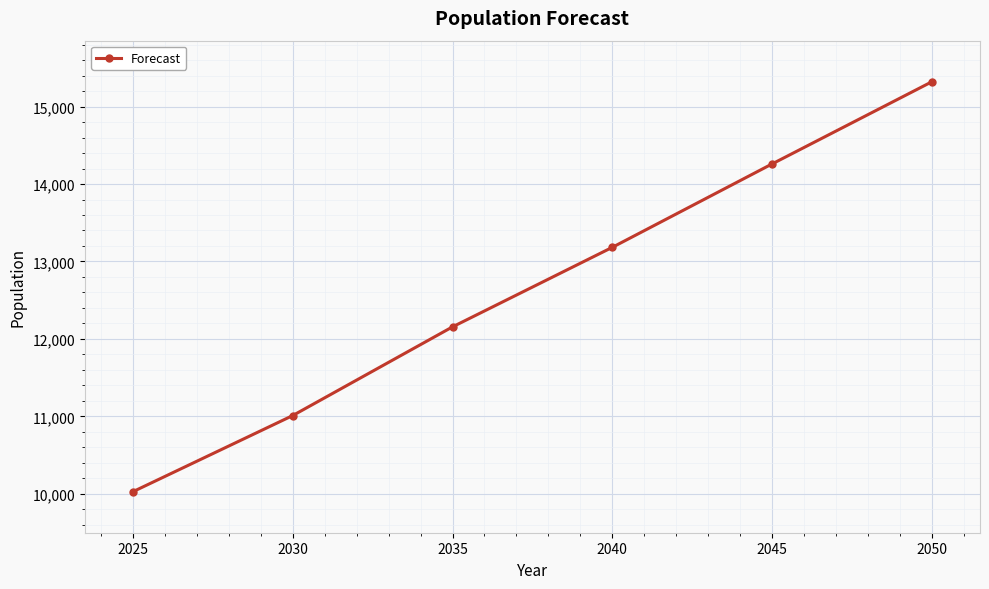

How many values are below 13183?

3